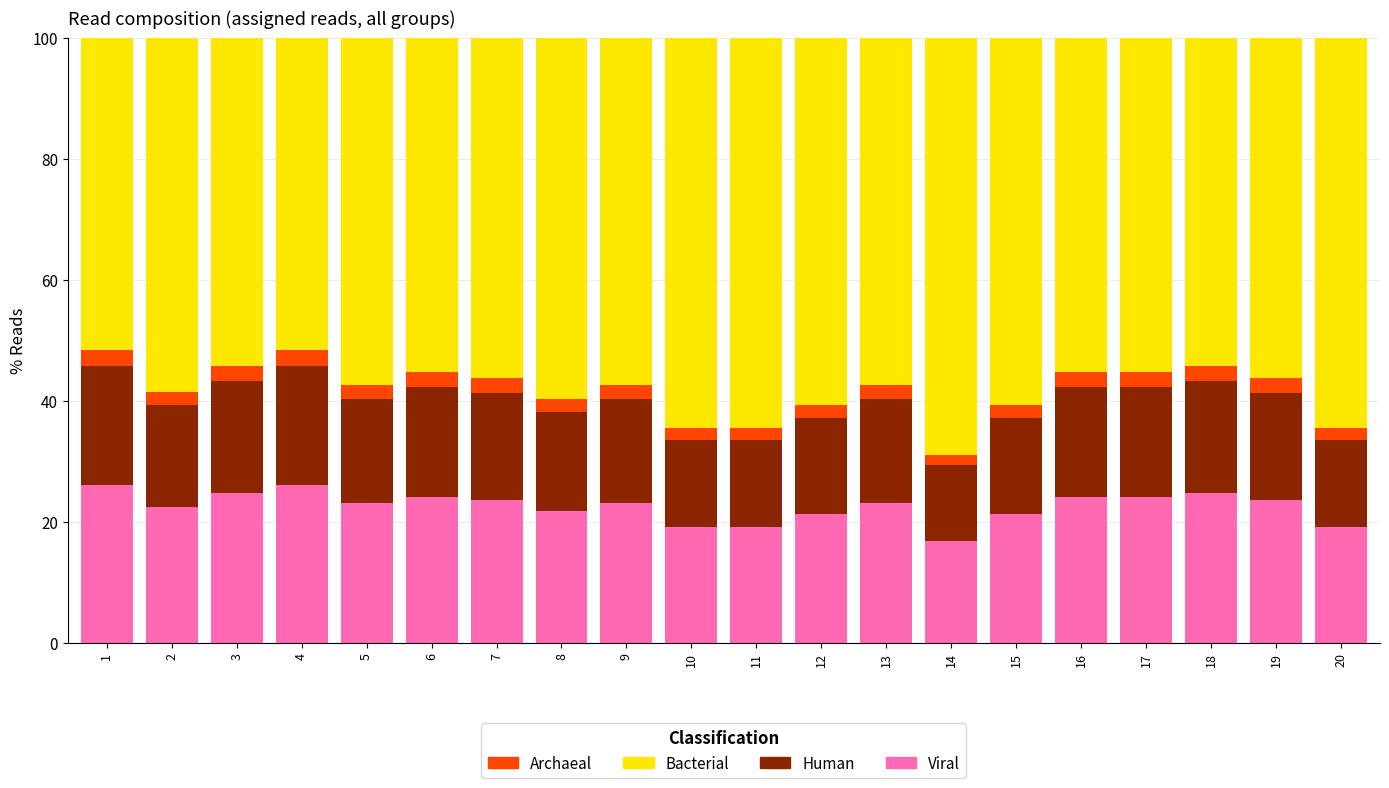

How many bars are there in total?

20